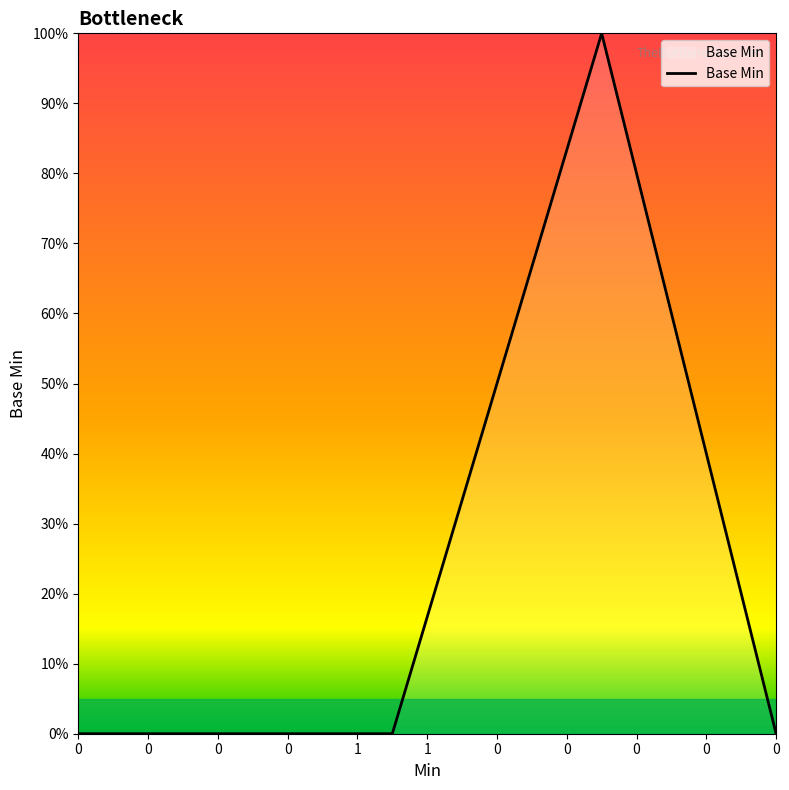

Does the chart display data point markers on the line(s)?

No